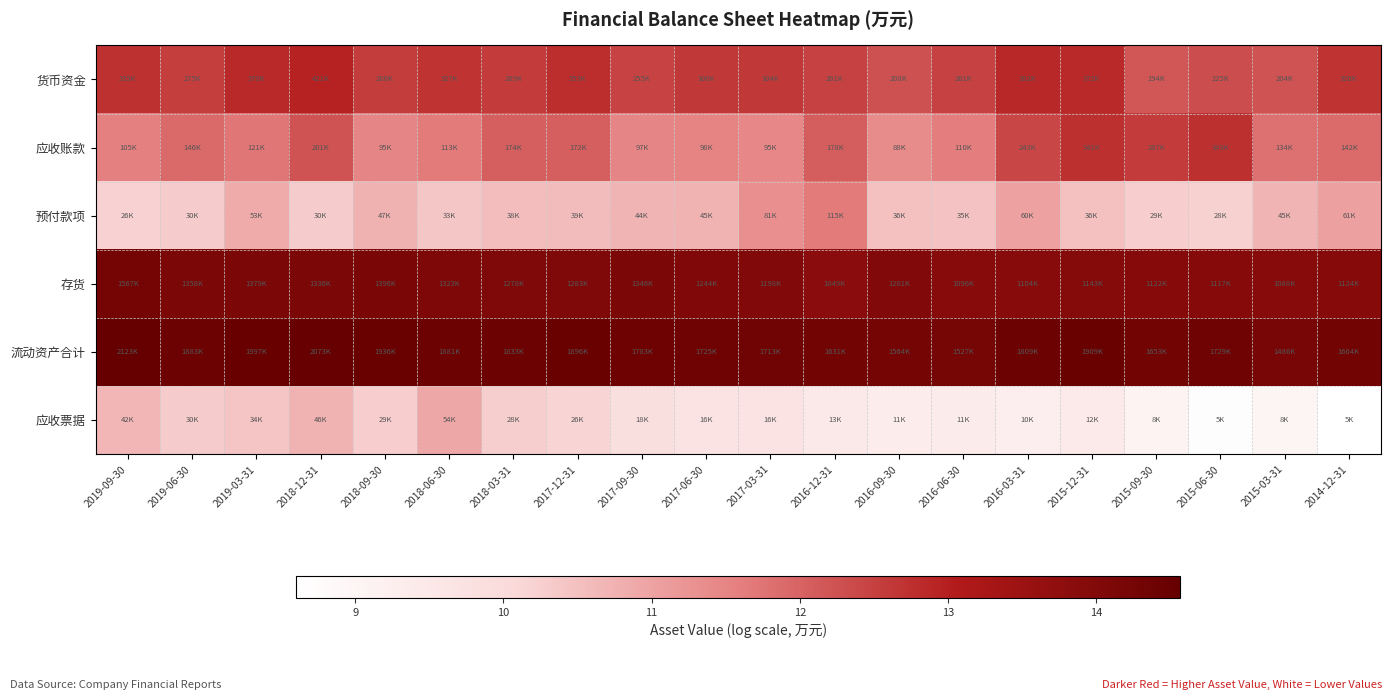

How many data points does each series have?

20